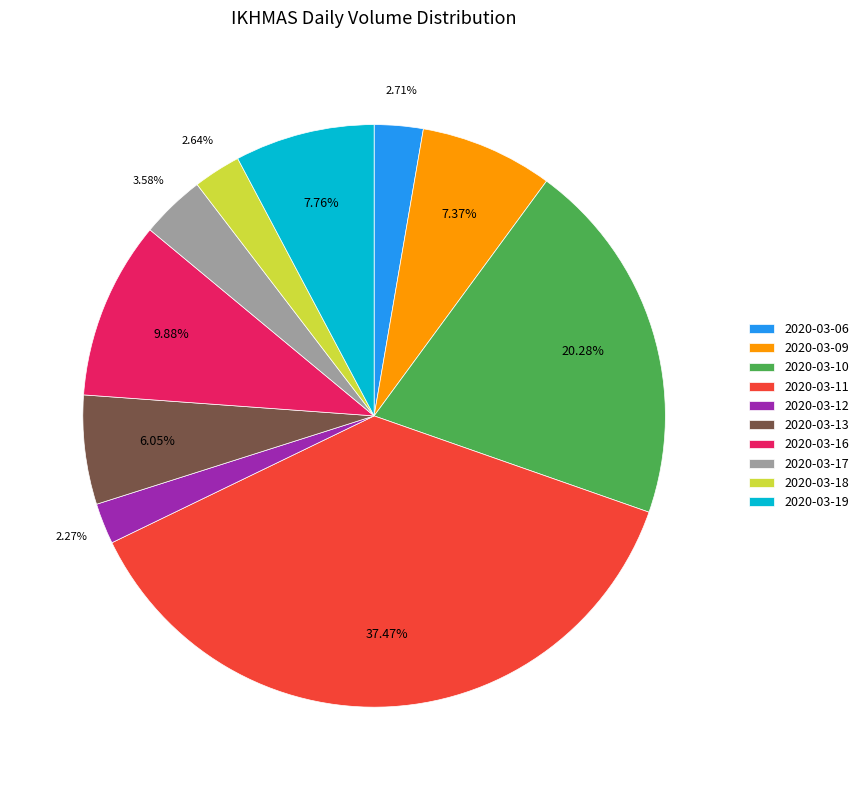

Is there a majority slice in this chart?

No